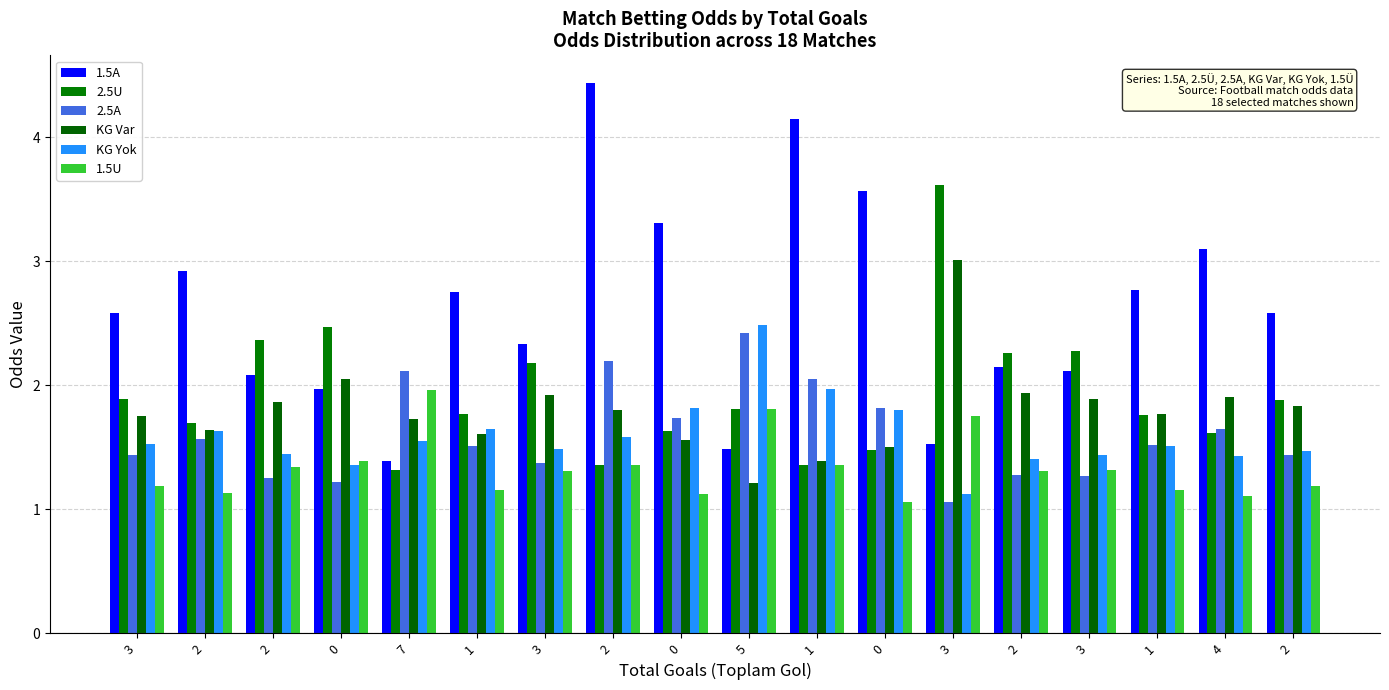

What is the average value of the 1.5A series?

2.6